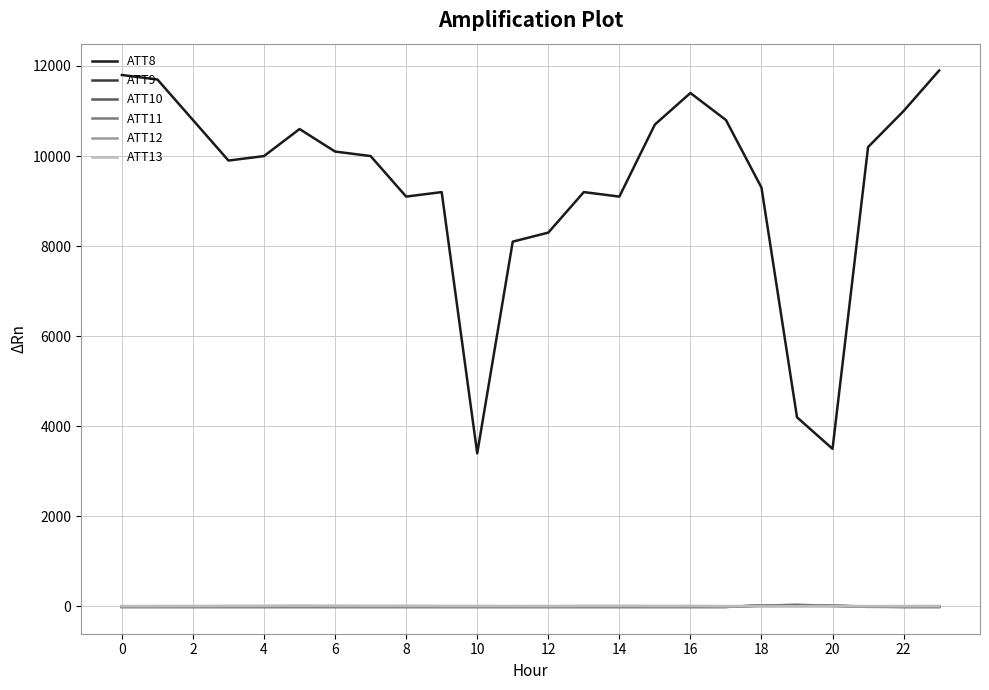

What are all the series names shown in the legend?

ATT8, ATT9, ATT10, ATT11, ATT12, ATT13